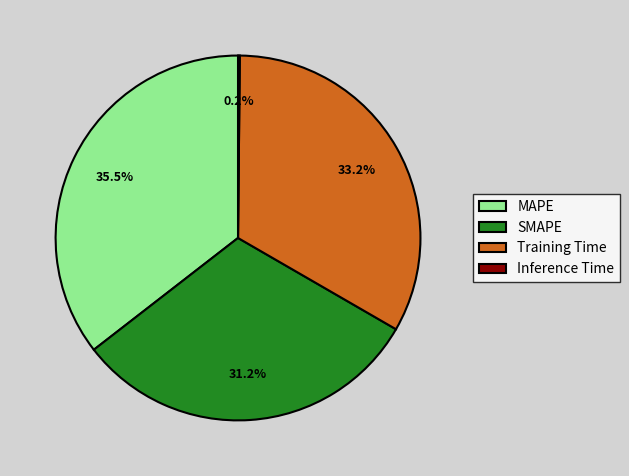

How much of the chart is everything except MAPE?

64.5%